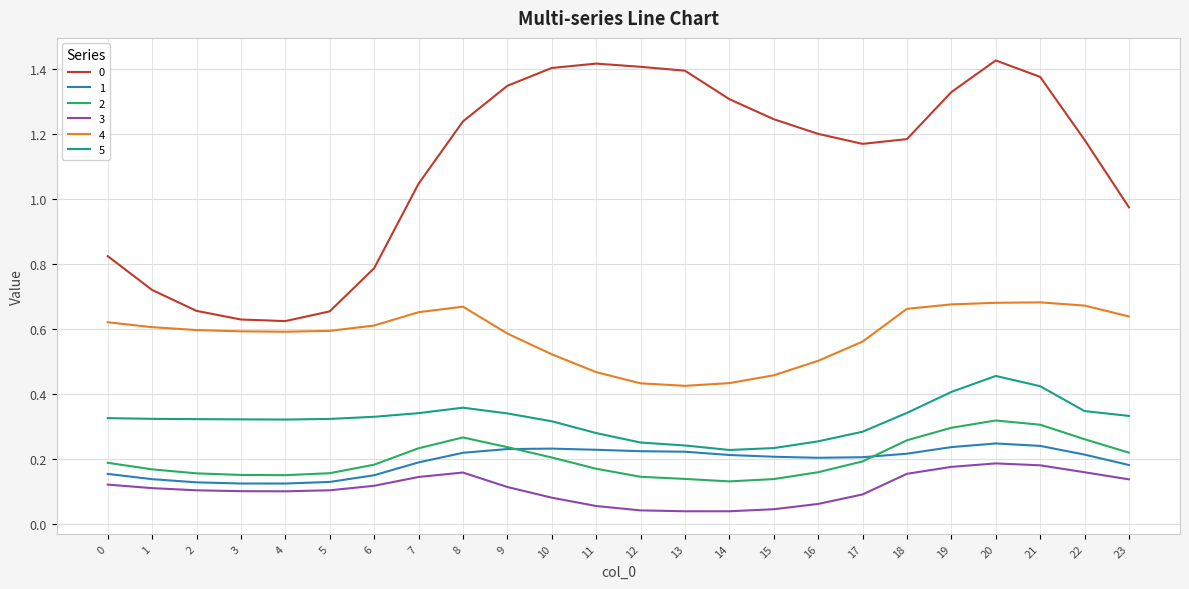

At which label does 0 first exceed 1?

7